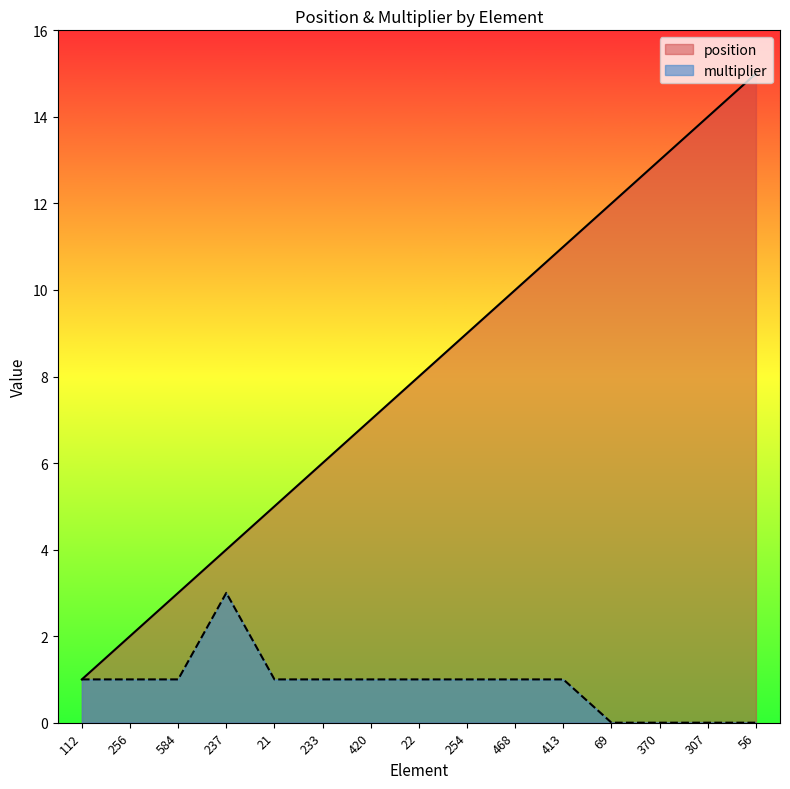

Rank the series by their maximum value, from highest to lowest.

position, multiplier